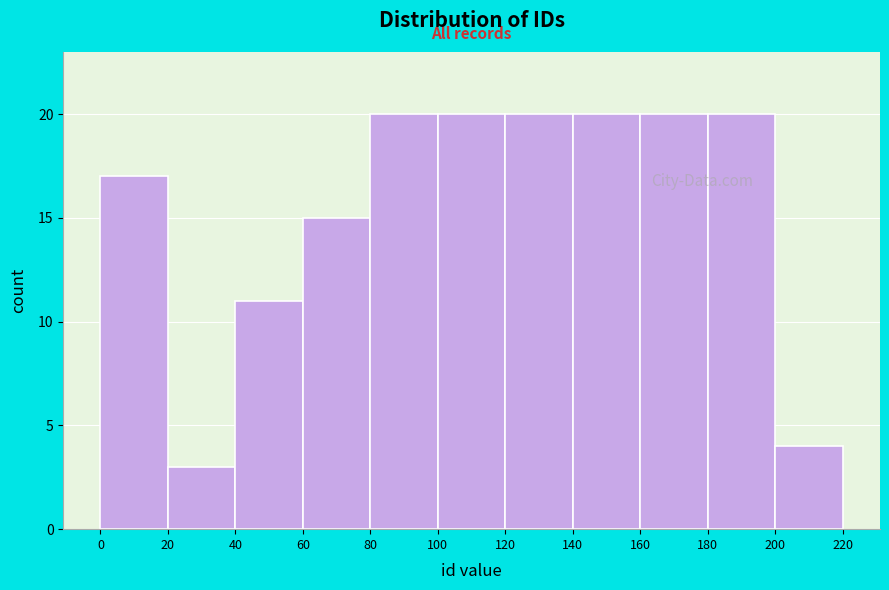

Reading left to right, list every bar in this chart as the range it spans on the x-axis followed by its height. The values are not printed on the chart, so give them approximately, as read against the axis.

0 to 20: 17
20 to 40: 3
40 to 60: 11
60 to 80: 15
80 to 100: 20
100 to 120: 20
120 to 140: 20
140 to 160: 20
160 to 180: 20
180 to 200: 20
200 to 220: 4